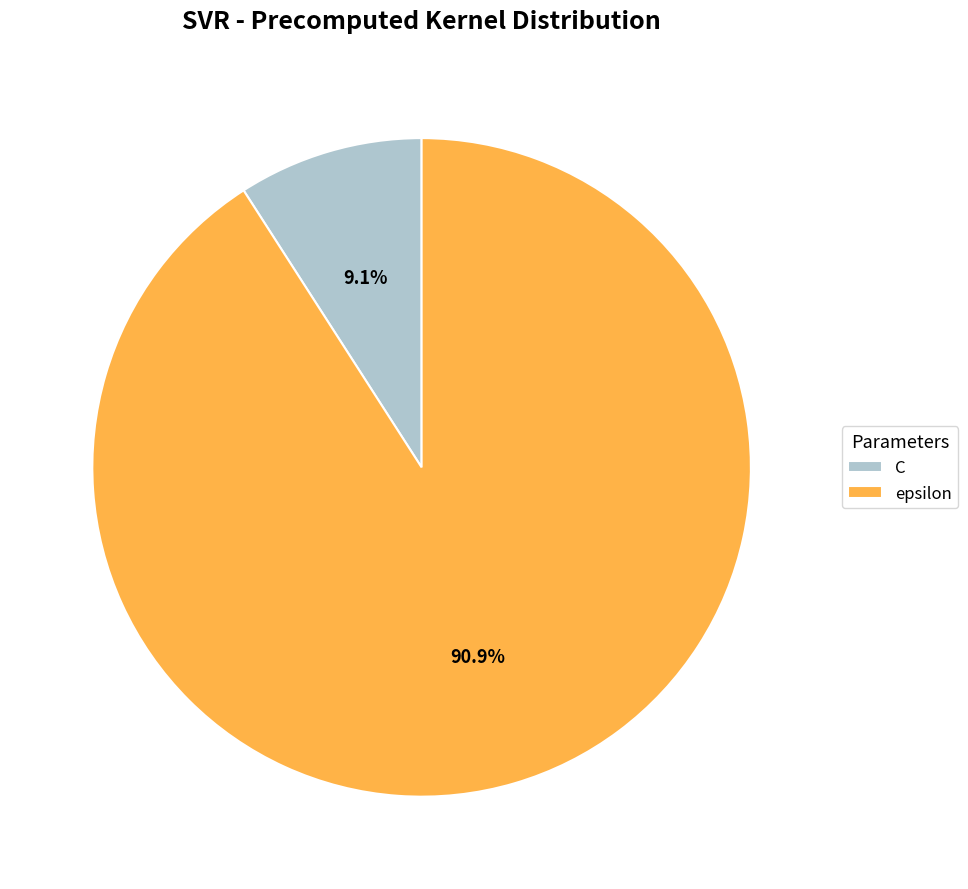

Rank the categories by value from lowest to highest.

C, epsilon